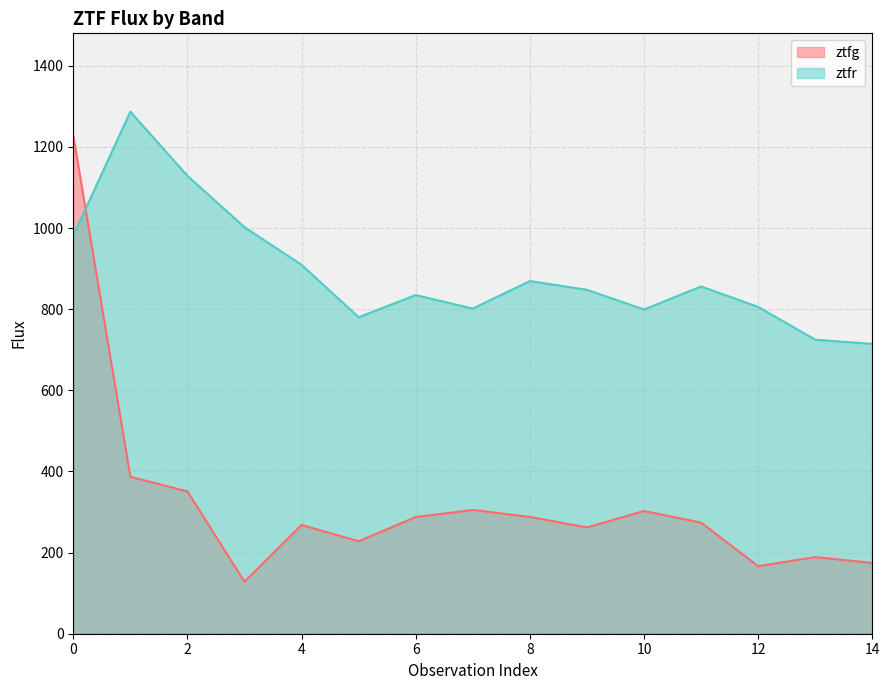

At 10, list the series in order from smallest to largest.

ztfg, ztfr